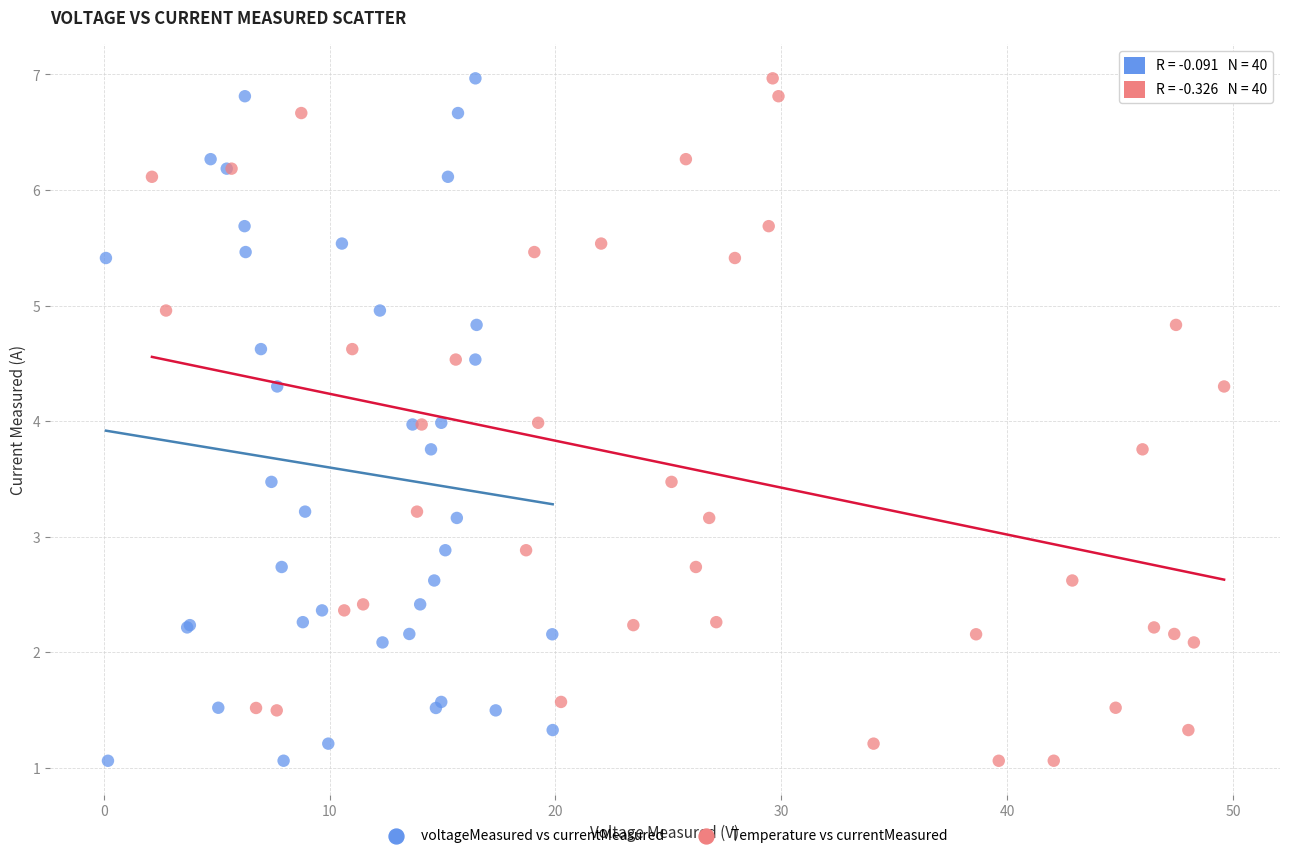

What are all the series names shown in the legend?

voltageMeasured vs currentMeasured, Temperature vs currentMeasured